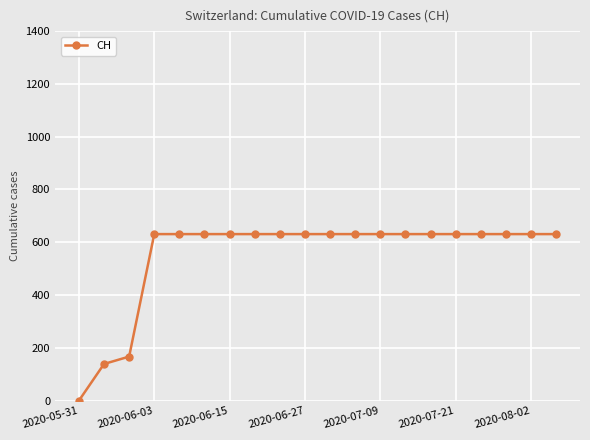

How many data points are less than 631?

3